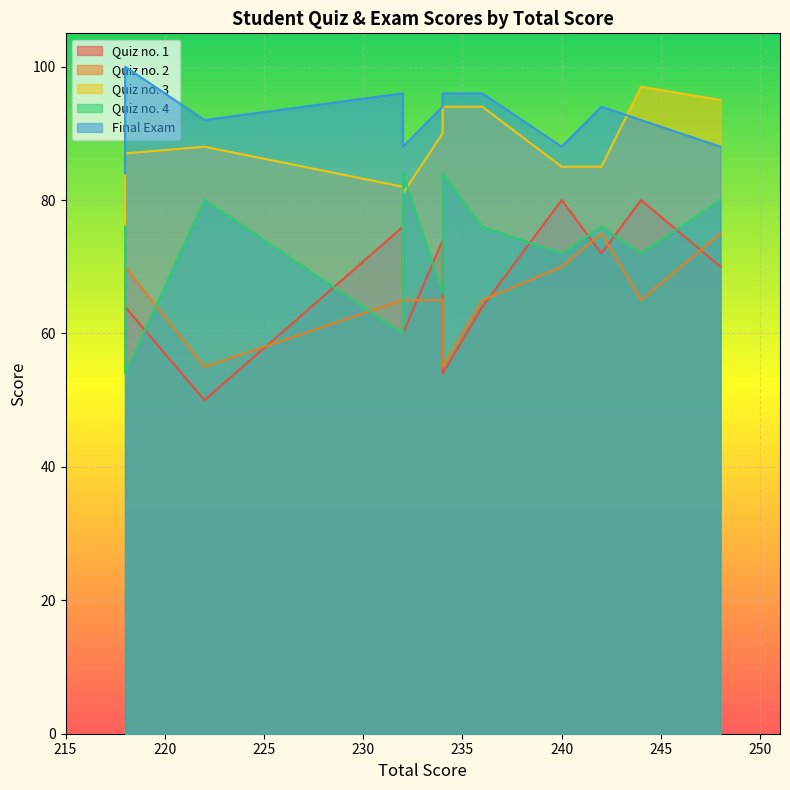

The value of Quiz no. 2 at Student 7 is 65. True or false?

True